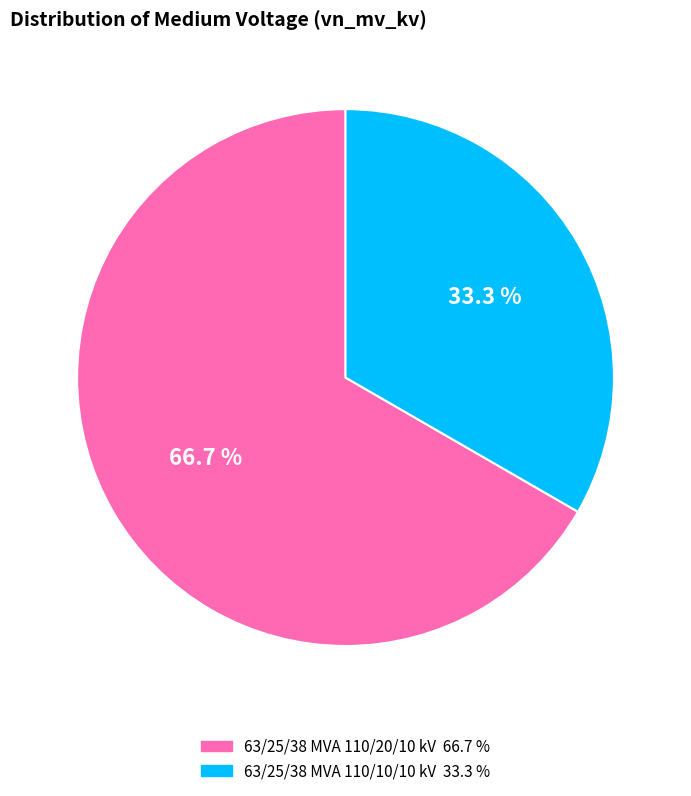

Count the number of slices in the pie.

2